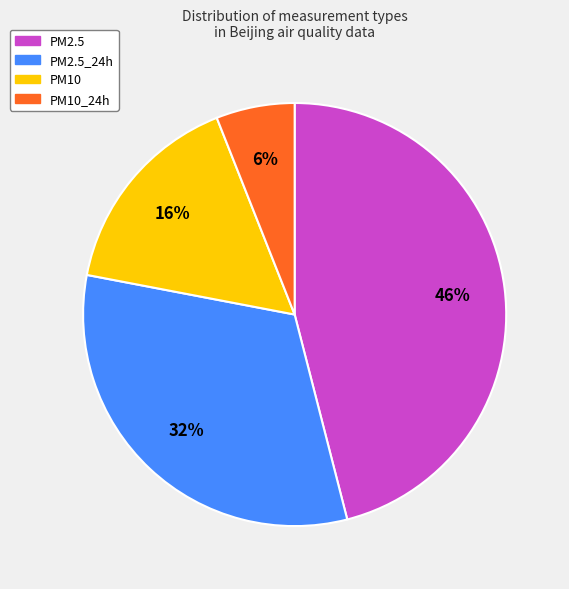

How many slices are in this pie chart?

4